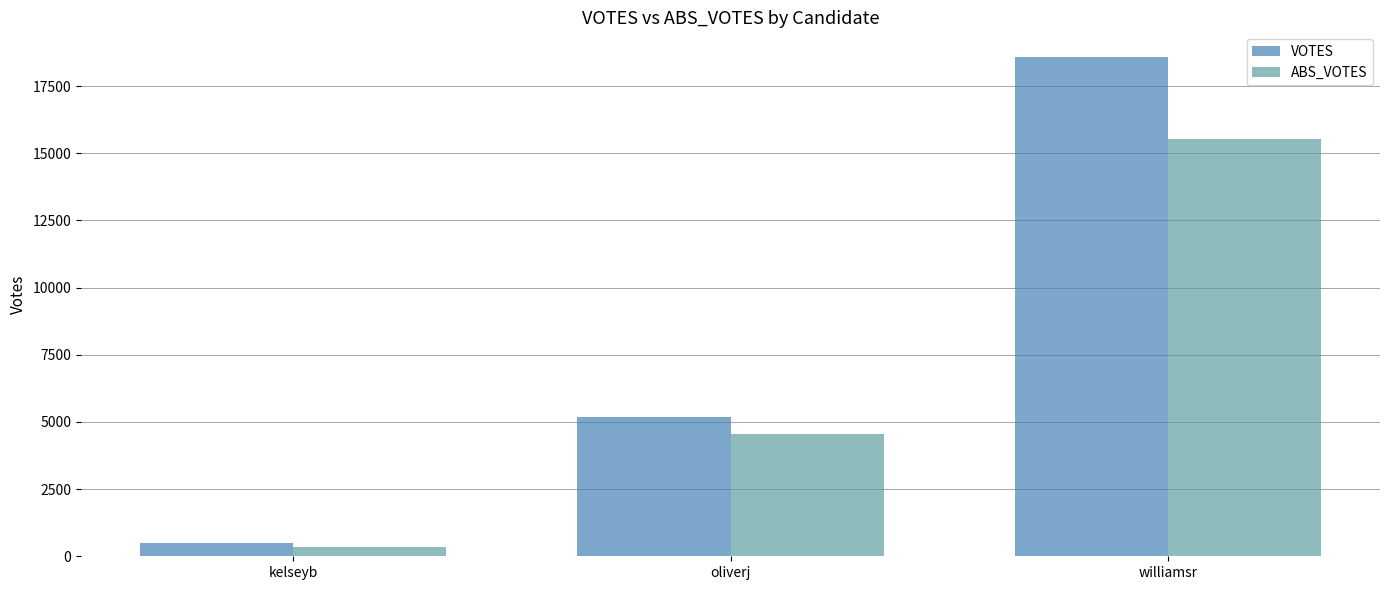

Is the value of VOTES at williamsr greater than the value of ABS_VOTES at oliverj?

Yes